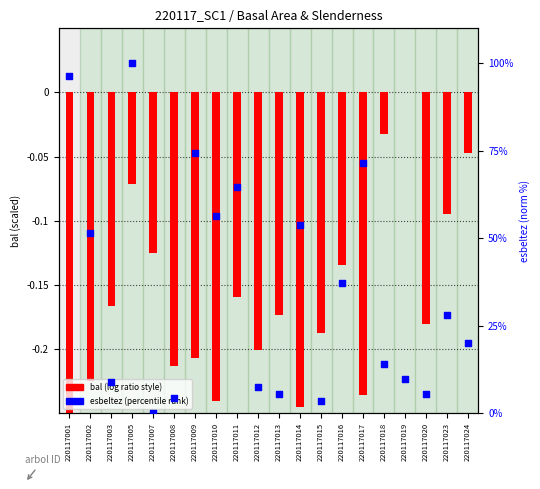

Which series has the largest total across all categories?

esbeltez (norm %)